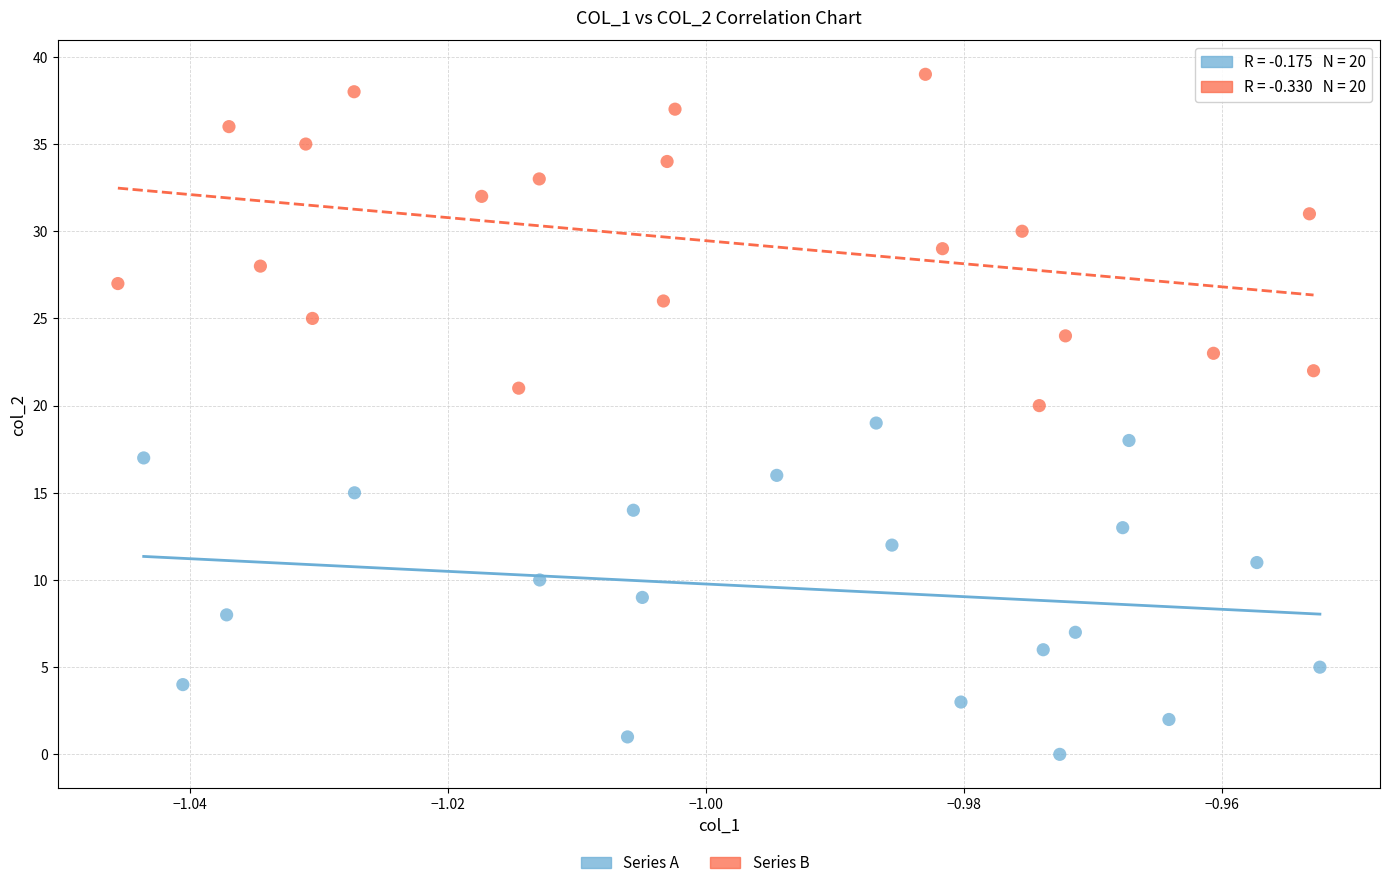

Which series reaches the minimum Y coordinate?

Series A